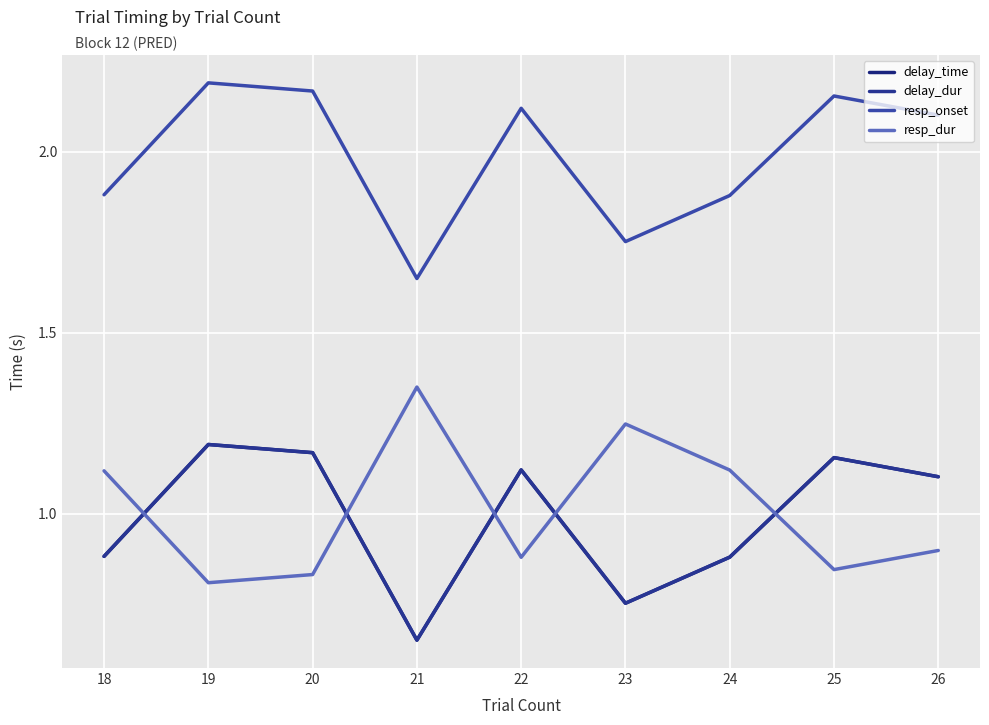

Where is the first local maximum for delay_dur?

19